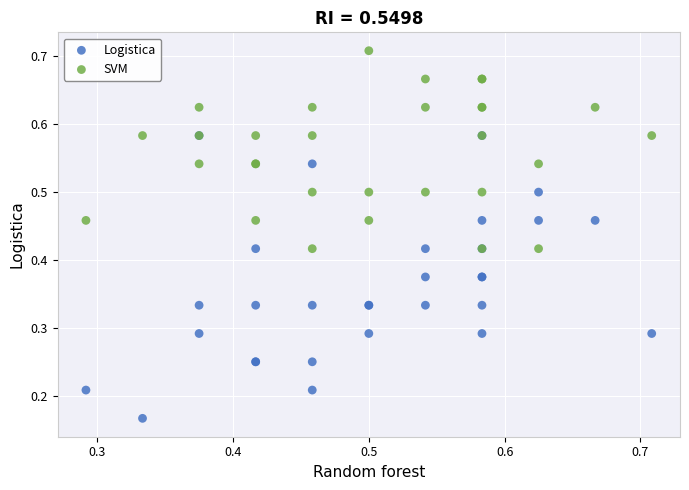

Which series contains the highest Y value?

SVM